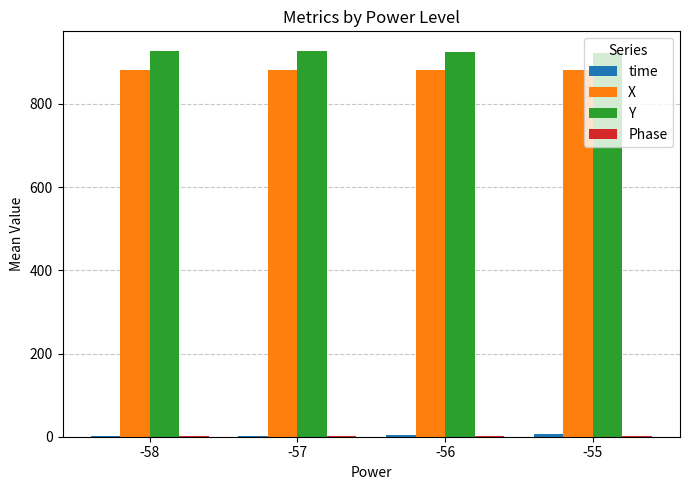

What is the highest value of the Y series?

928.2